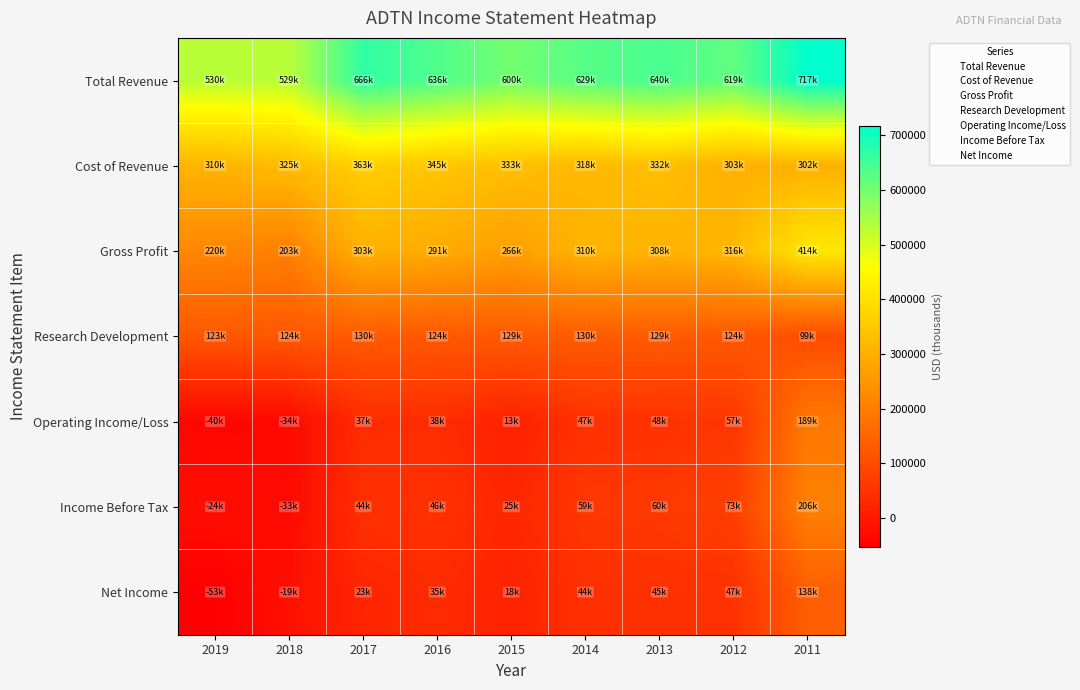

Reading left to right, what are all the values shown in this chart?

Total Revenue: 2019=530100	2018=529300	2017=666900	2016=636800	2015=600100	2014=629400	2013=640900	2012=619400	2011=717200
Cost of Revenue: 2019=310100	2018=325700	2017=363300	2016=345500	2015=333200	2014=318500	2013=332700	2012=303000	2011=302700
Gross Profit: 2019=220000	2018=203600	2017=303600	2016=291300	2015=266900	2014=310900	2013=308200	2012=316400	2011=414500
Research Development: 2019=123300	2018=124500	2017=130700	2016=124900	2015=129900	2014=130800	2013=129600	2012=124700	2011=99600
Operating Income/Loss: 2019=-40000	2018=-34100	2017=37400	2016=38100	2015=13500	2014=47100	2013=48500	2012=57900	2011=189100
Income Before Tax: 2019=-24800	2018=-33400	2017=44700	2016=46900	2015=25700	2014=59900	2013=60900	2012=73000	2011=206100
Net Income: 2019=-53000	2018=-19300	2017=23800	2016=35200	2015=18600	2014=44600	2013=45800	2012=47300	2011=138600